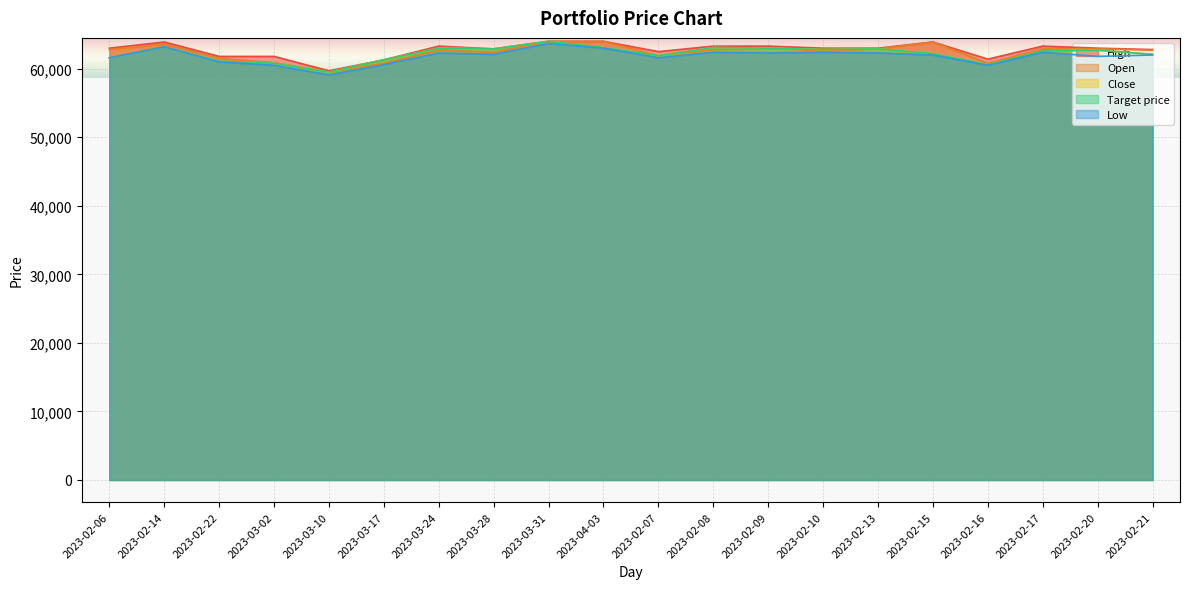

Is it true that High equals 94107 at 2023-02-22?

False